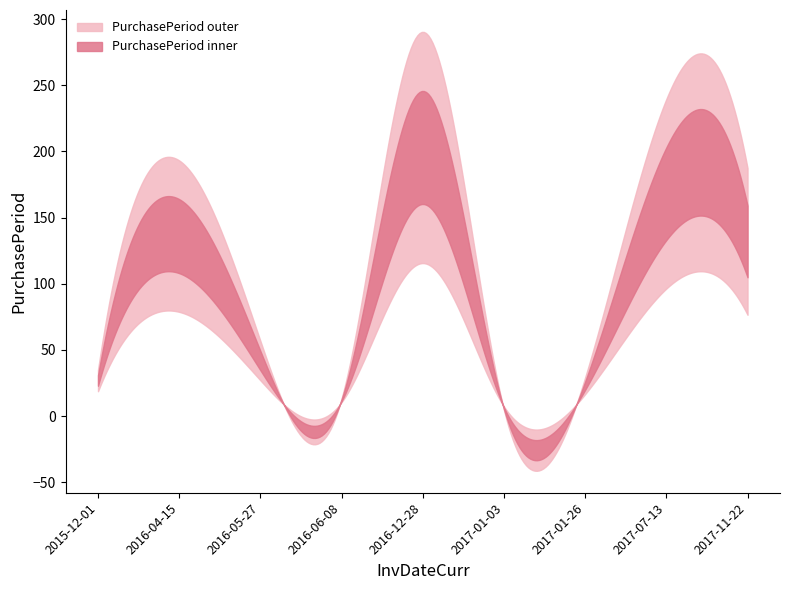

What is the sum of all values?

749